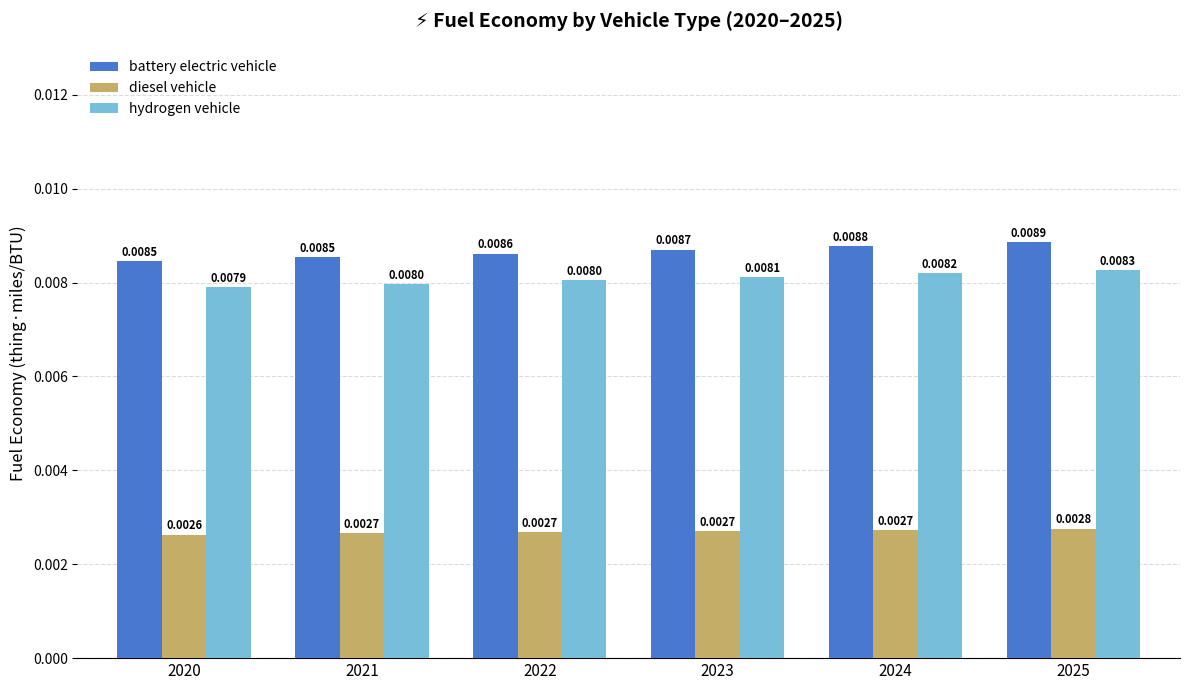

How many bars are there in each group?

3